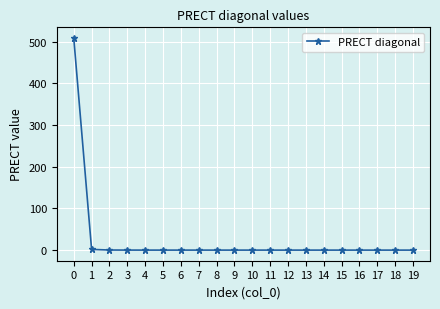

What is the greatest value displayed?

509.2